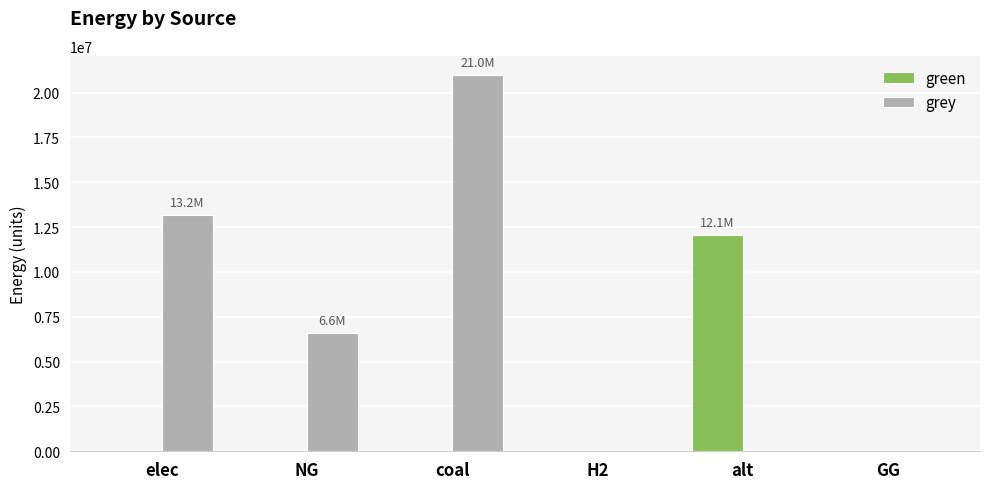

At which category is the sum across all series the highest?

coal